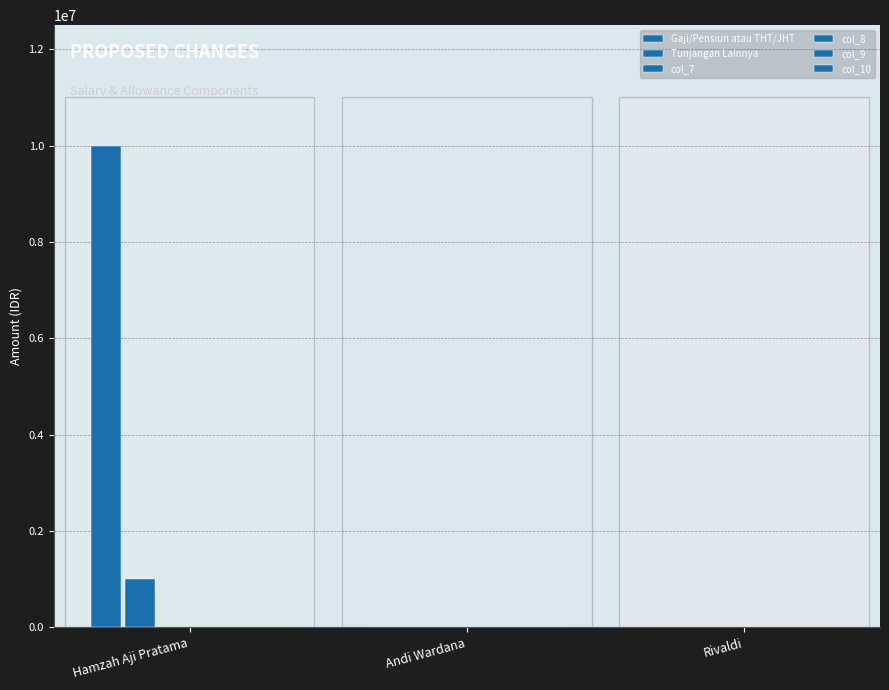

Are the bars horizontal?

No